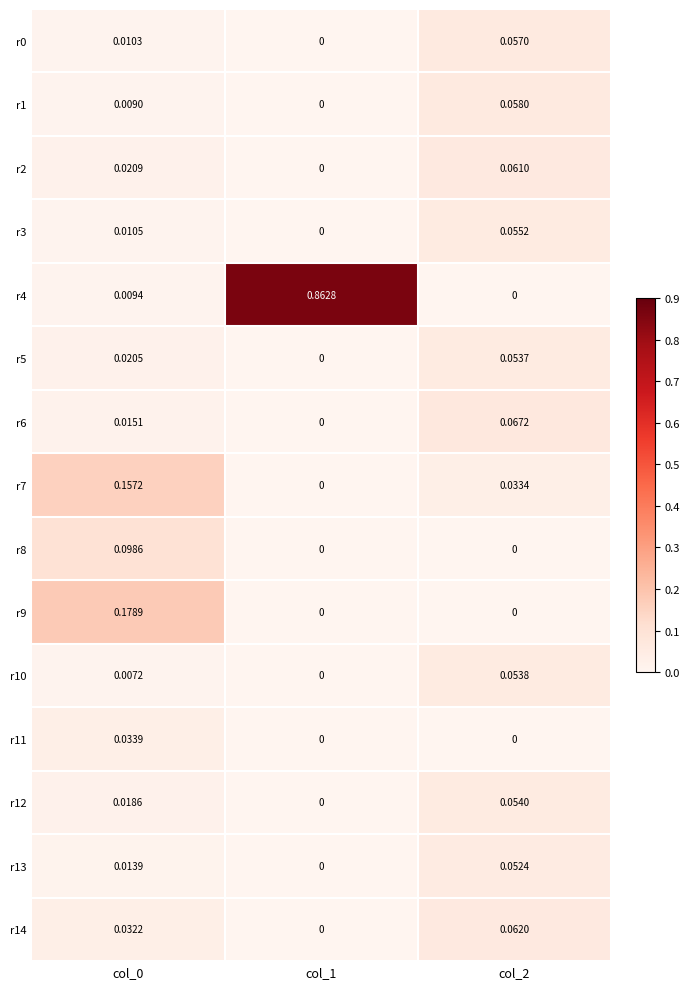

Is the value of r11 at col_0 greater than the value of r12 at col_2?

No